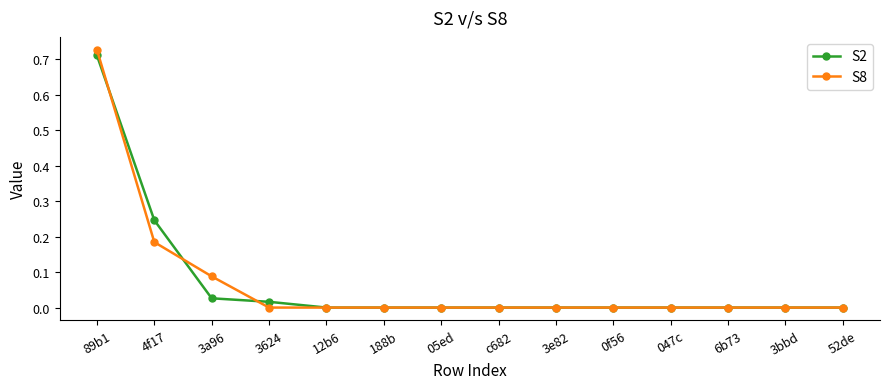

Is the value of S8 at 188b greater than the value of S2 at 4f17?

No